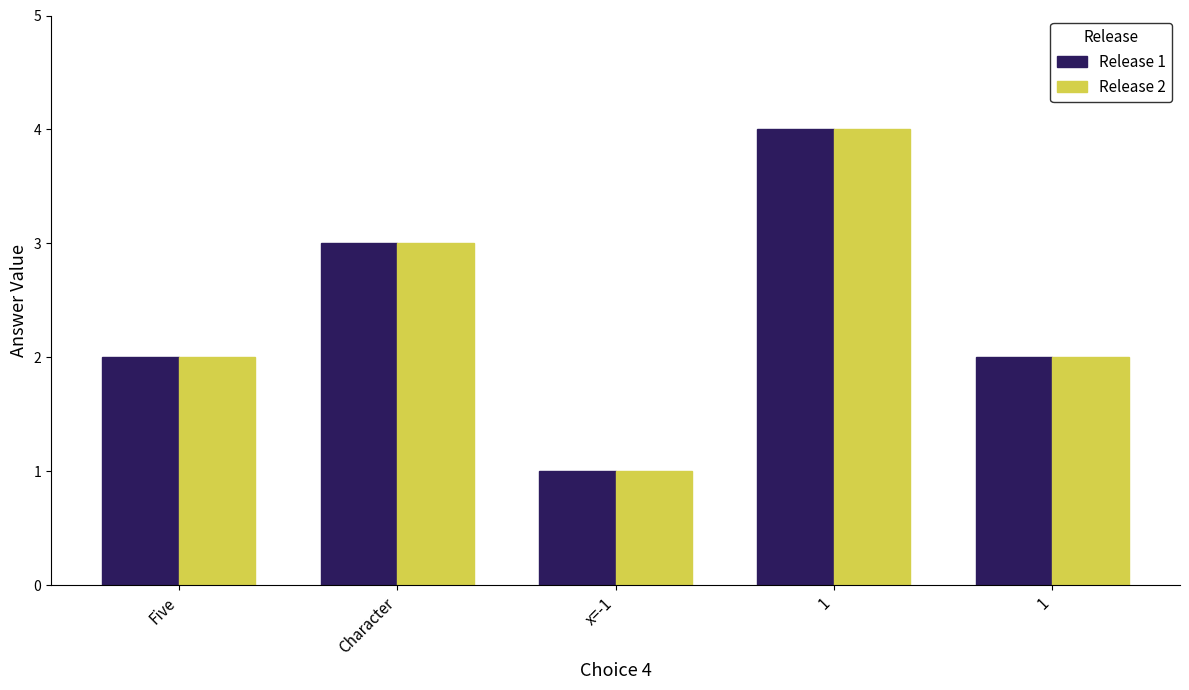

What is the difference between the second highest and second lowest values in the Release 1 series?

1